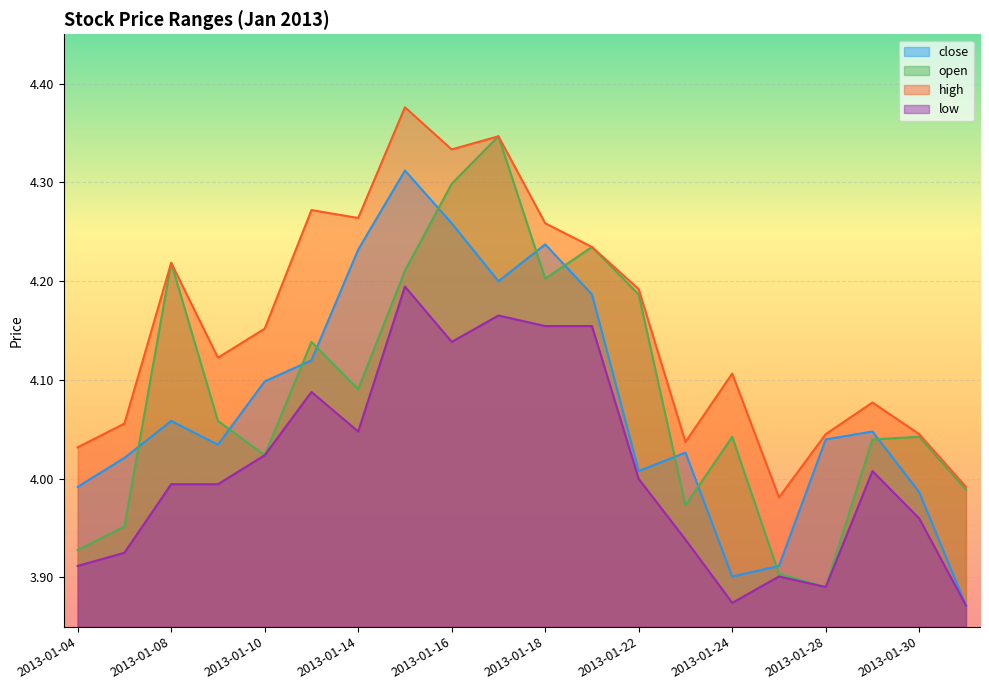

True or false: close has a value of 4.2 at 2013-01-17.

True